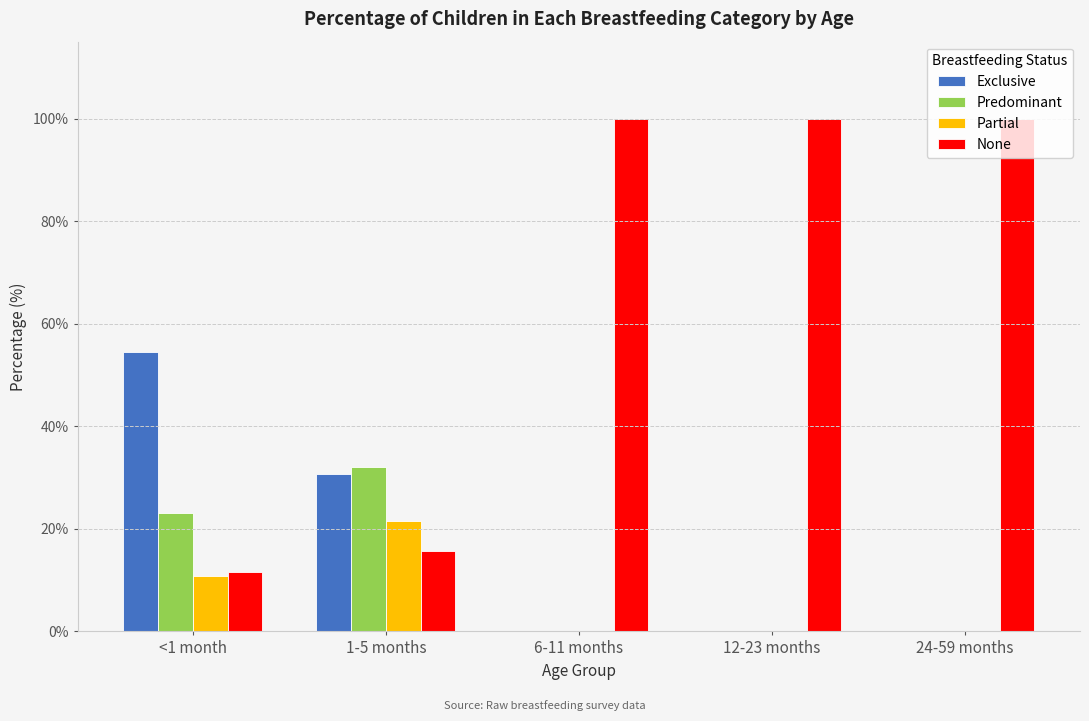

Count the number of categories in the chart.

5